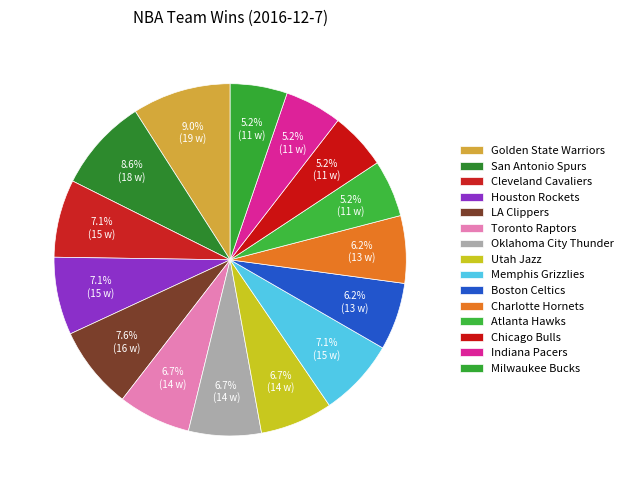

How many slices are in this pie chart?

15